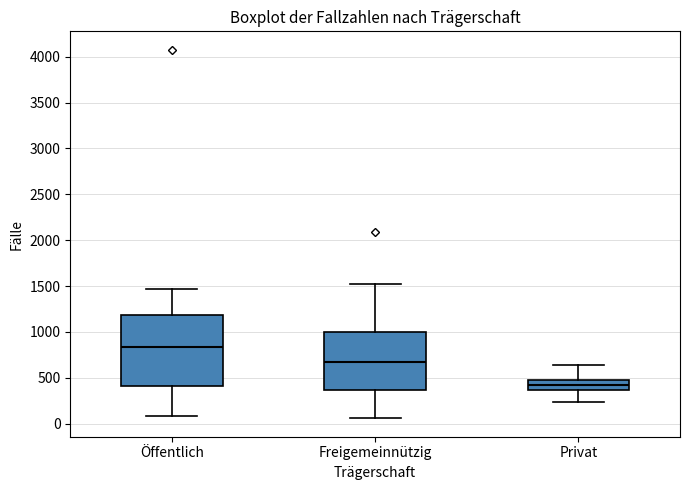

Reading left to right, transcribe this box plot: for each box, give where its median line is, the range the box spans, and where its two whiskers end, as read against the y-axis. The values are not printed on the chart, so give them approximately, as read against the axis.

Öffentlich: median 850, box 400 to 1200, whiskers 100 to 1450
Freigemeinnützig: median 650, box 350 to 1000, whiskers 50 to 1550
Privat: median 400, box 350 to 500, whiskers 250 to 650